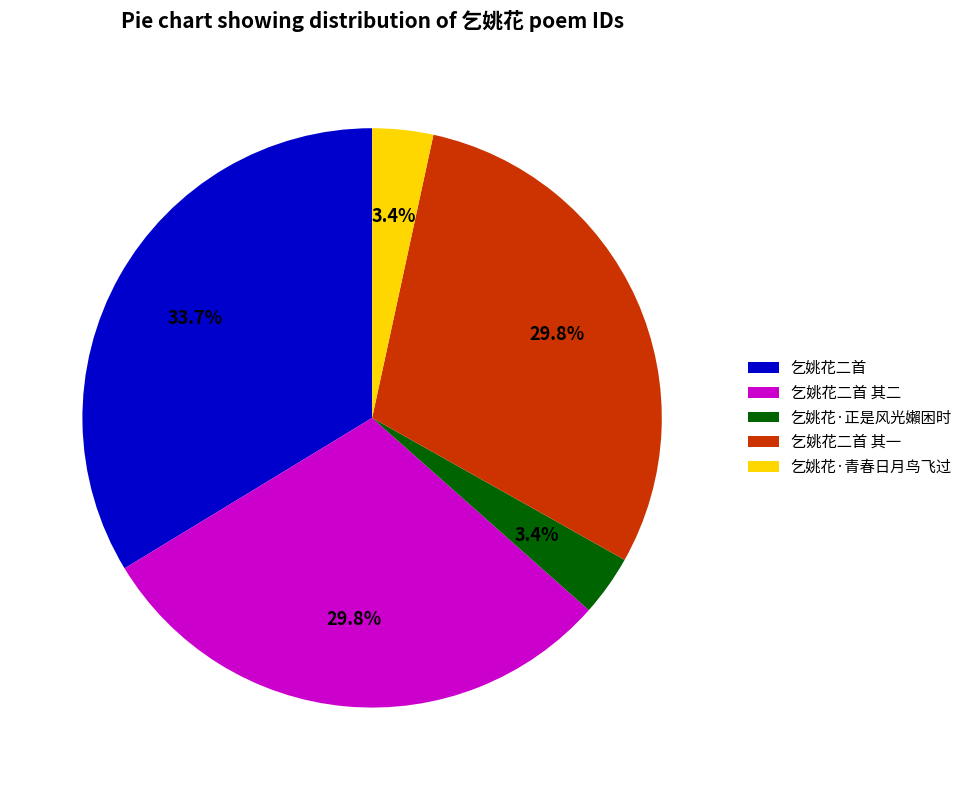

What percentage is the 乞姚花·青春日月鸟飞过 slice, to the nearest percent?

3%